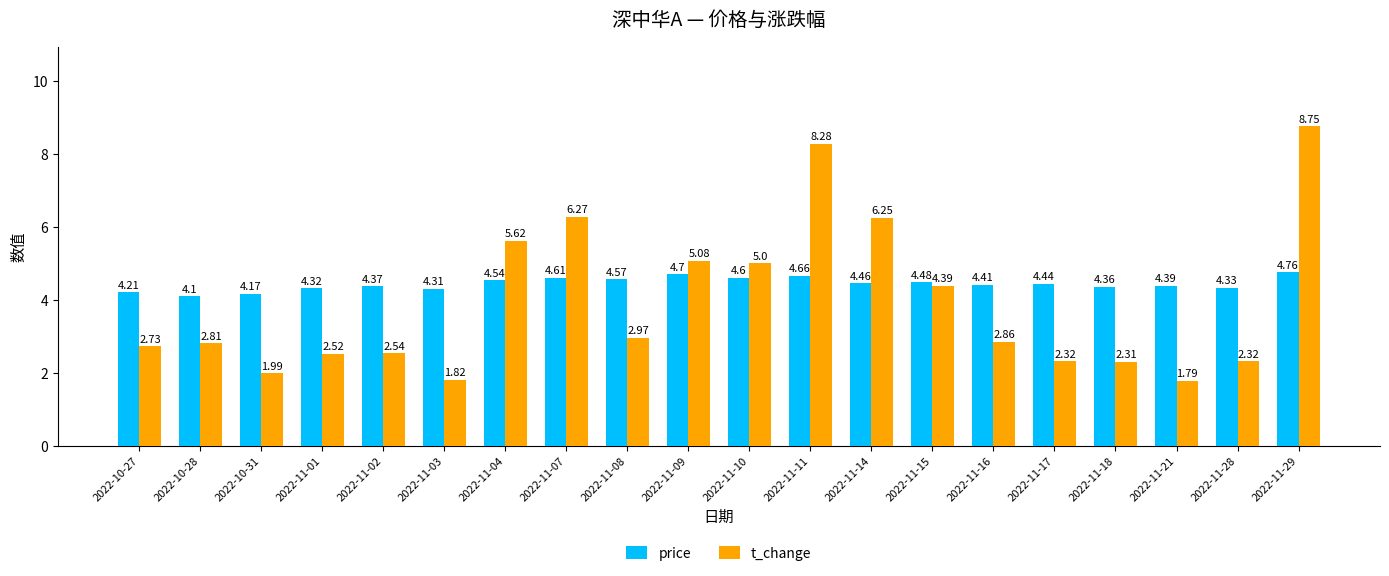

Count the price values in the range 4 to 5.

20